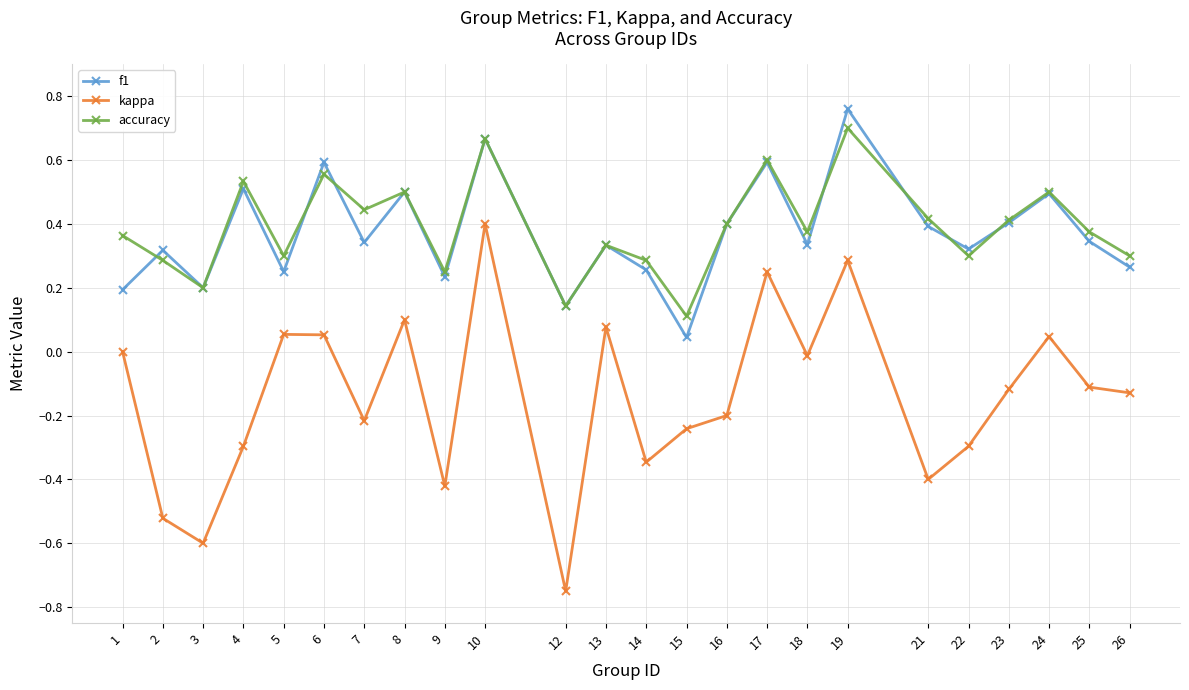

True or false: kappa has more than 2 points higher than both neighbors.

True